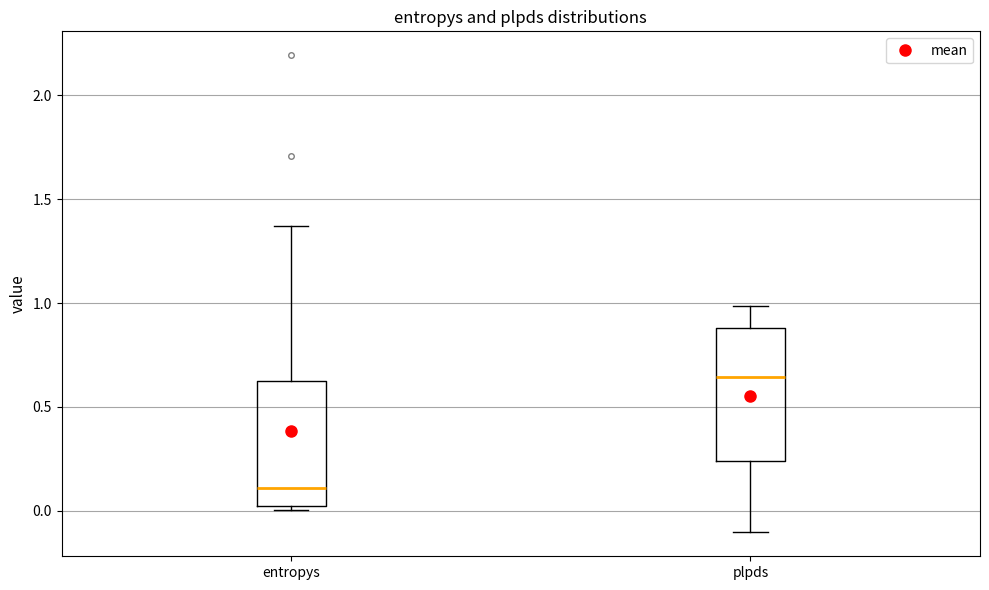

Reading left to right, read every box against the y-axis: the position of its median line, the range the box covers, and the ends of its whiskers. The values are not printed on the chart, so give them approximately, as read against the axis.

entropys: median 0.10, box 0.00 to 0.65, whiskers 0.00 (just below the box's lower edge) to 1.35
plpds: median 0.65, box 0.25 to 0.90, whiskers -0.10 to 1.00